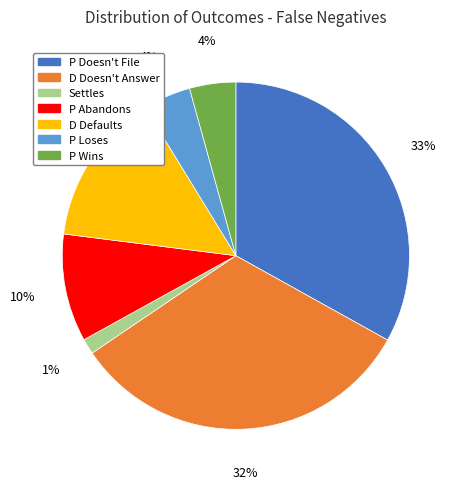

Is there a majority slice in this chart?

No